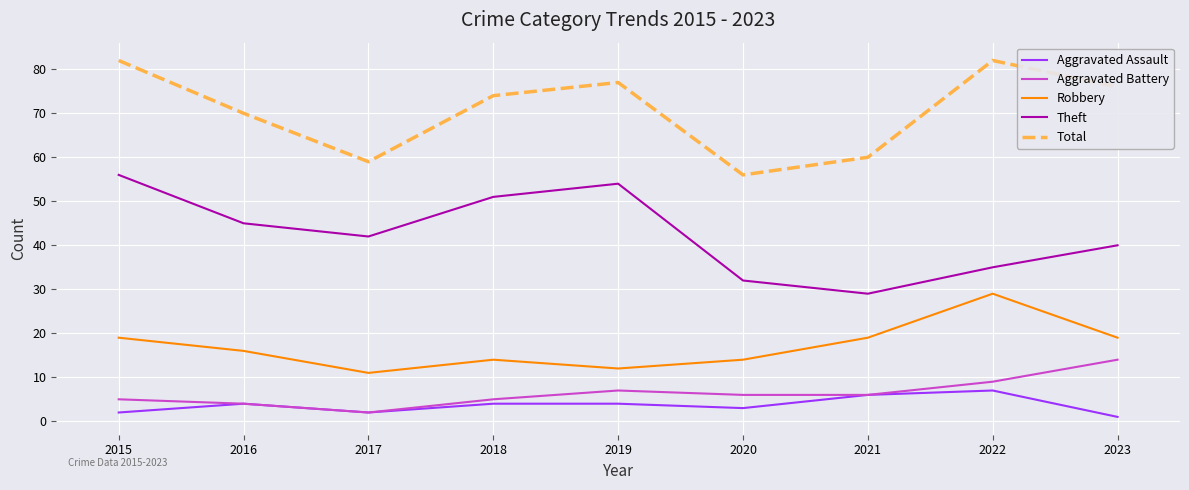

What is the difference between the Aggravated Battery values at 2016 and 2018?

1